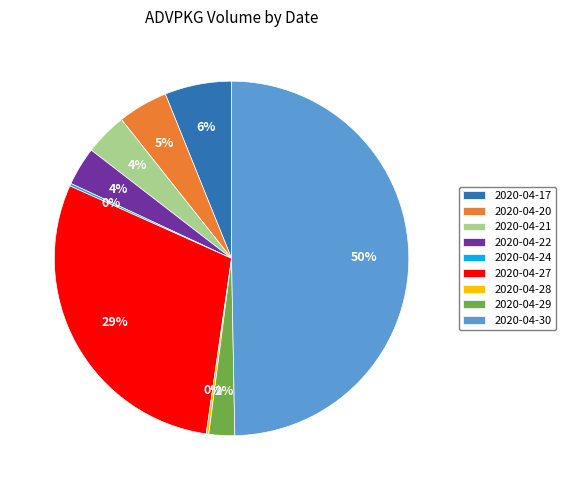

Between 2020-04-29 and 2020-04-27, which is larger?

2020-04-27